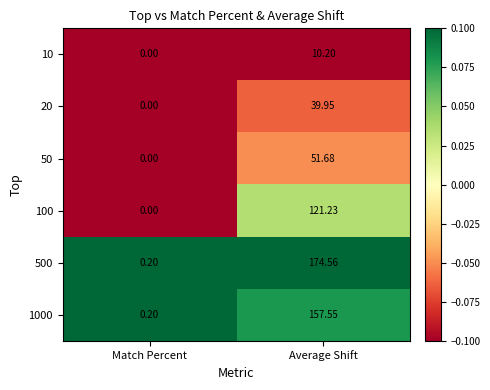

Rank the categories by 100 value from highest to lowest.

Average Shift, Match Percent